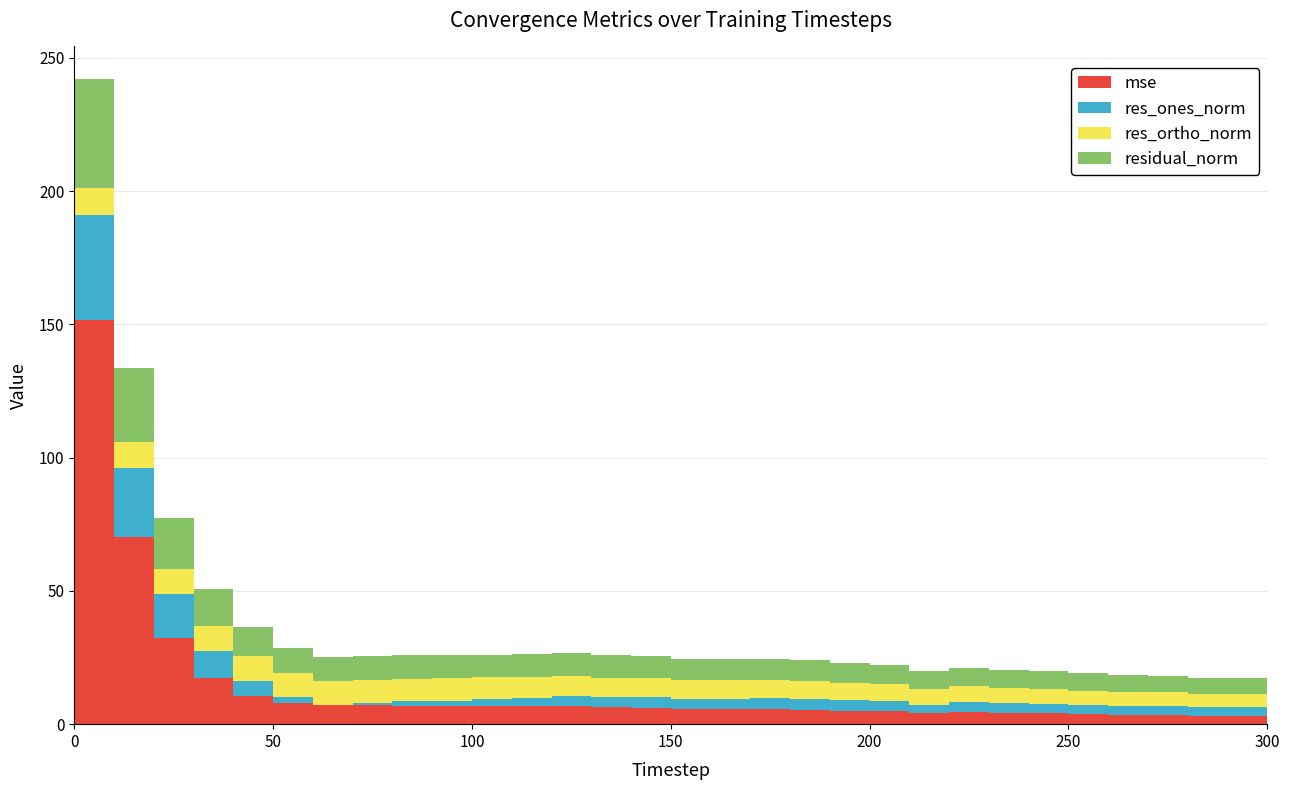

Reading left to right, extract all data points from this chart.

mse: 151.6	70.1	32.5	17.4	10.7	7.9	7.2	7.0	6.9	6.7	6.7	6.7	6.7	6.3	6.2	5.8	5.7	5.6	5.5	5.1	4.9	4.1	4.5	4.1	4.0	3.7	3.6	3.4	3.2	3.2	3.0
res_ones_norm: 39.6	25.9	16.2	10.1	5.5	2.1	0.1	0.9	1.7	2.1	2.7	3.2	3.8	3.7	3.8	3.6	3.8	4.0	4.1	3.9	3.8	3.0	3.8	3.6	3.7	3.5	3.4	3.4	3.2	3.3	3.3
res_ortho_norm: 10.2	9.9	9.7	9.5	9.3	9.1	8.9	8.7	8.5	8.4	8.2	8.0	7.7	7.5	7.3	7.1	6.9	6.8	6.6	6.4	6.2	6.0	5.9	5.7	5.5	5.4	5.2	5.1	5.0	4.9	4.8
residual_norm: 40.8	27.8	18.9	13.8	10.8	9.3	8.9	8.8	8.7	8.6	8.6	8.6	8.6	8.3	8.2	8.0	7.9	7.9	7.8	7.5	7.3	6.7	7.0	6.7	6.6	6.4	6.2	6.1	5.9	5.9	5.8